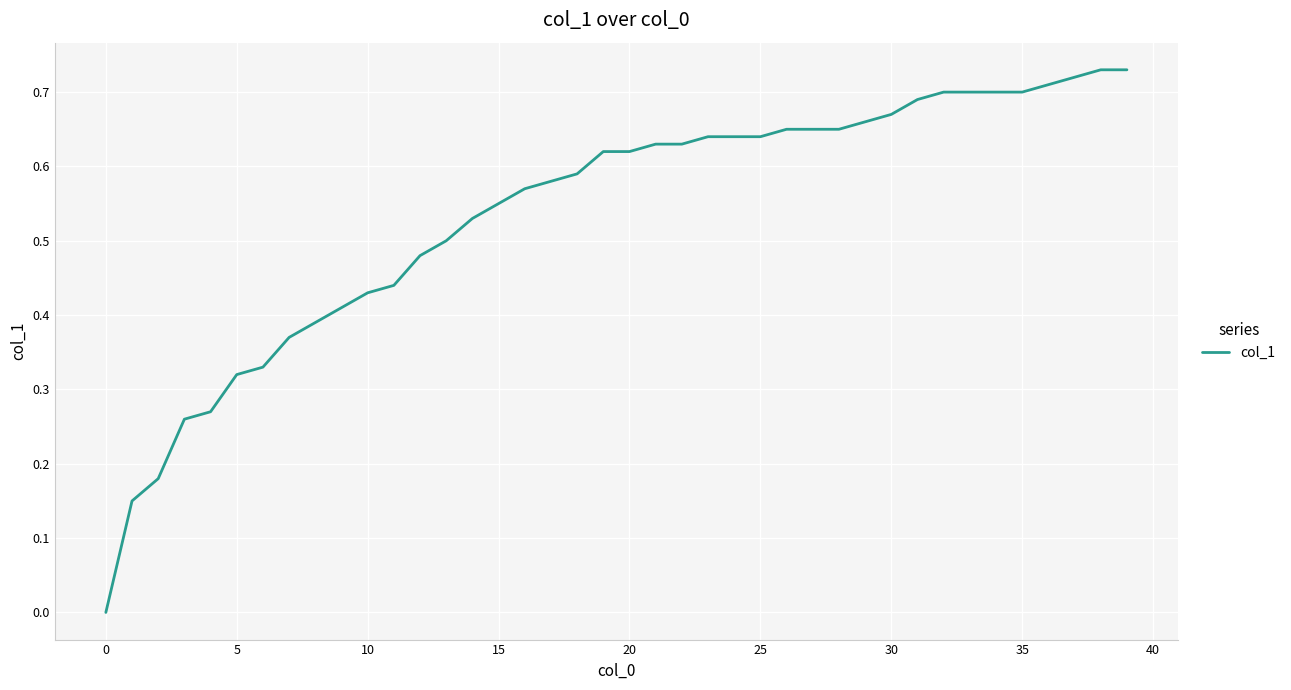

Is it true that the value at 35 is 0.7?

True